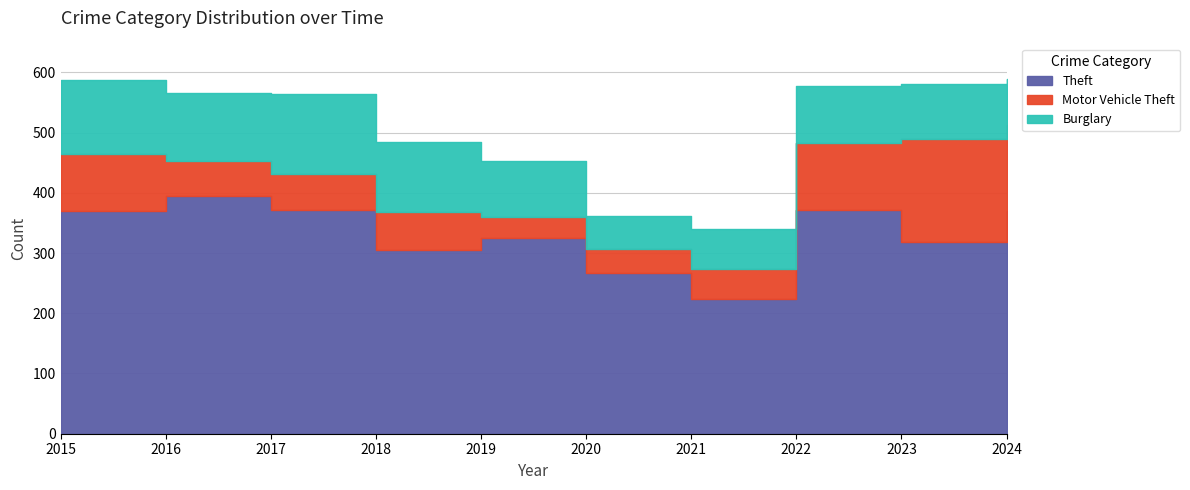

What is the total value across all series at 2019?

452